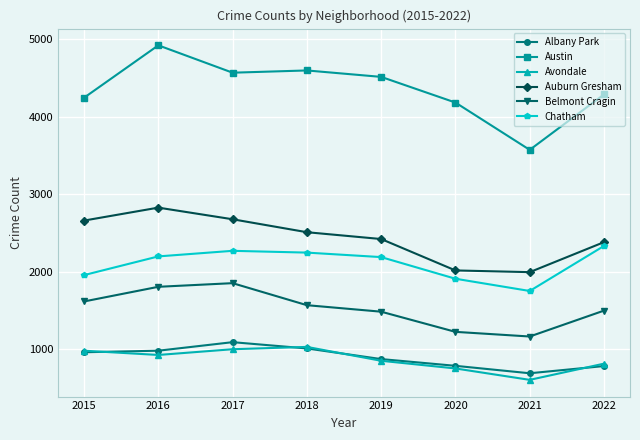

What is the average value of the Auburn Gresham series?

2434